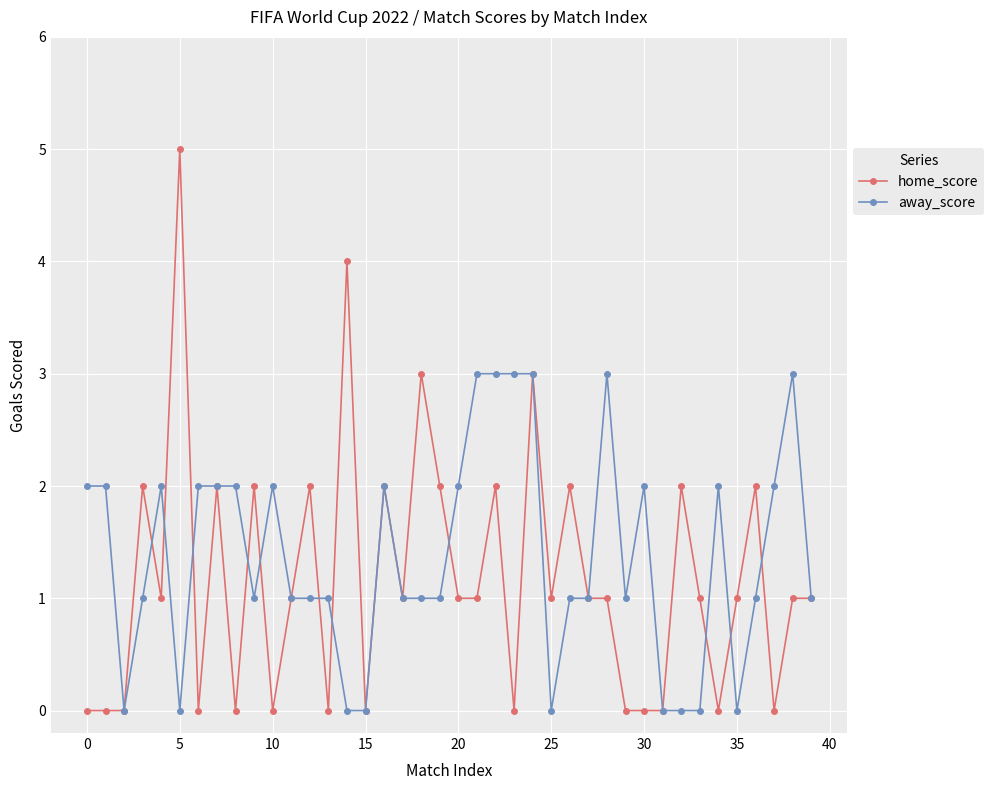

What is the greatest value displayed?

5